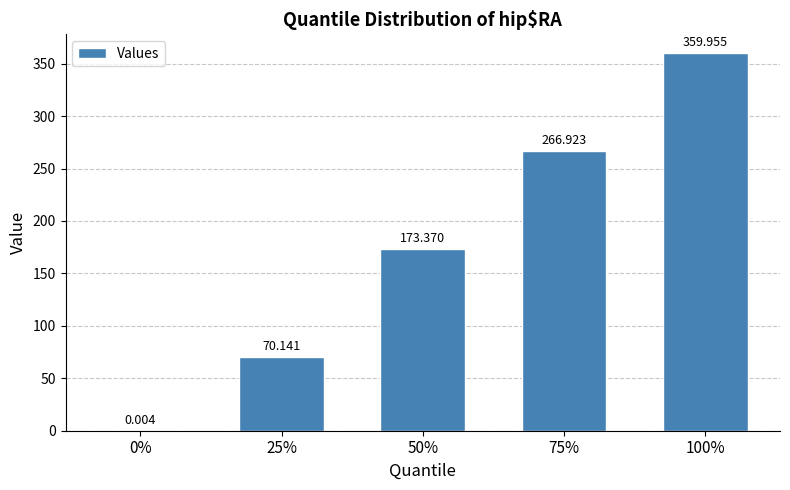

Reading left to right, list all the values displayed in this chart.

0%=0.0	25%=70.1	50%=173.4	75%=266.9	100%=360.0